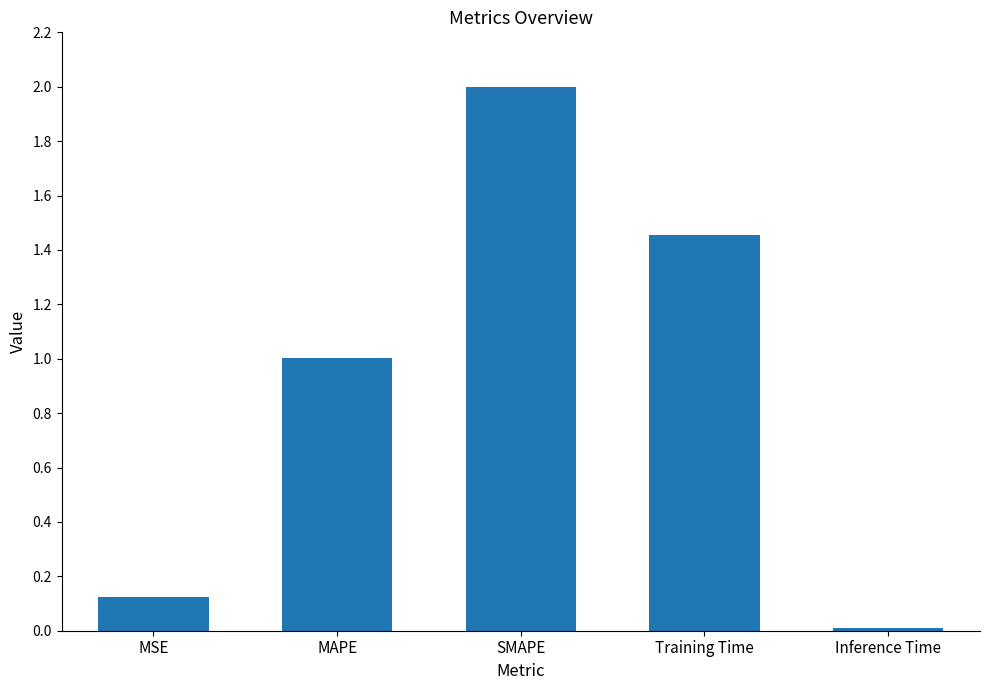

Read the value at MAPE.

1.0